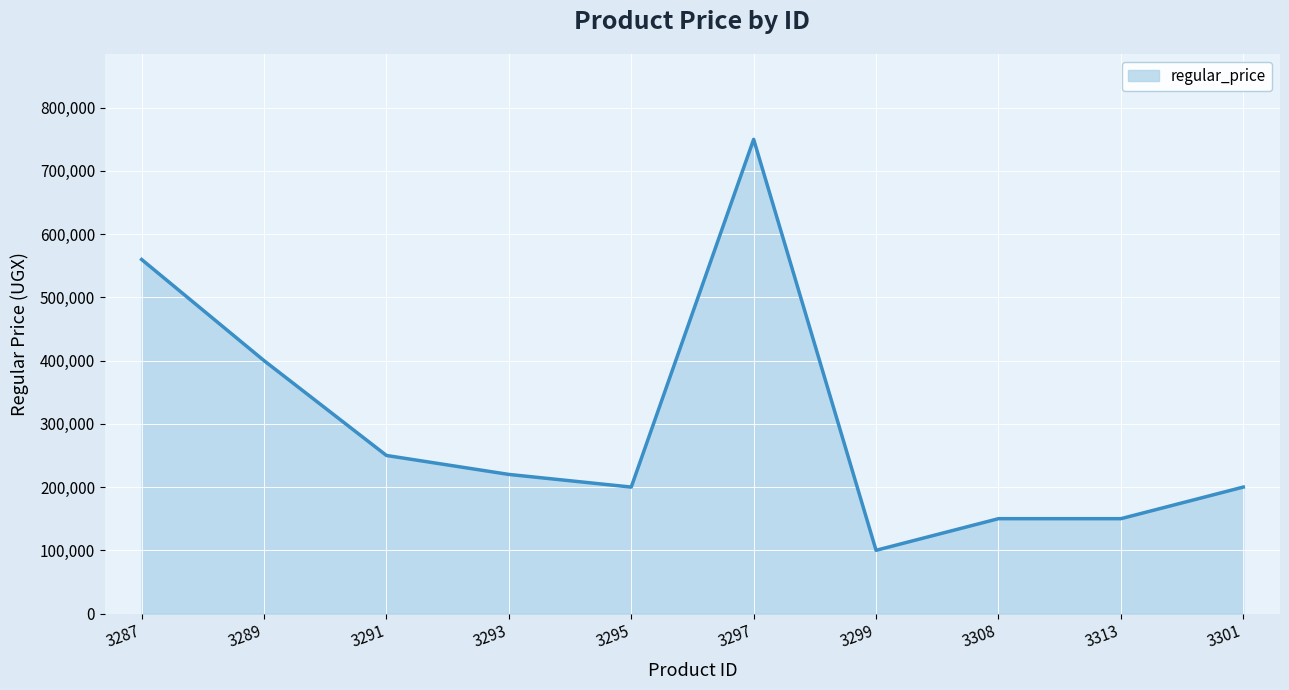

What is the maximum value shown in the chart?

750000